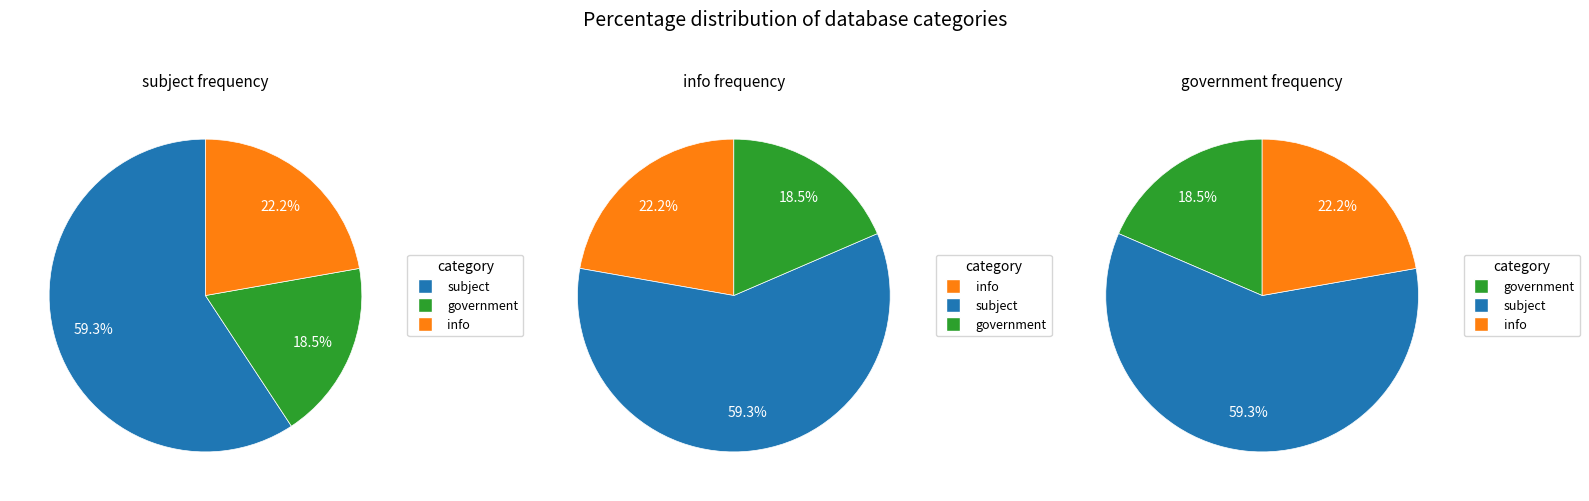

What portion of the pie excludes government?

81.5%